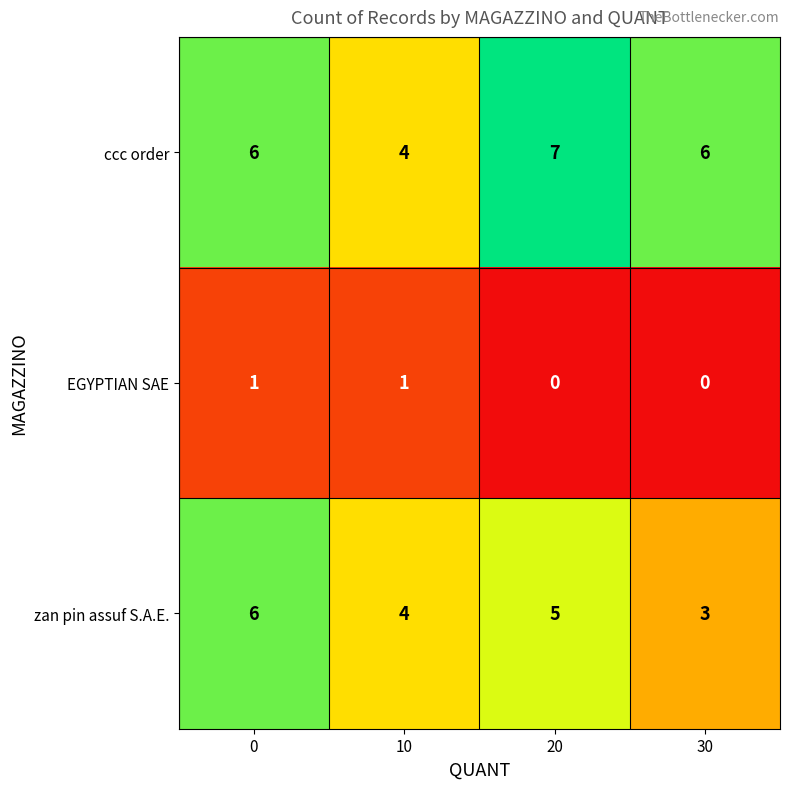

What value does the zan pin assuf S.A.E. series have at 10?

4